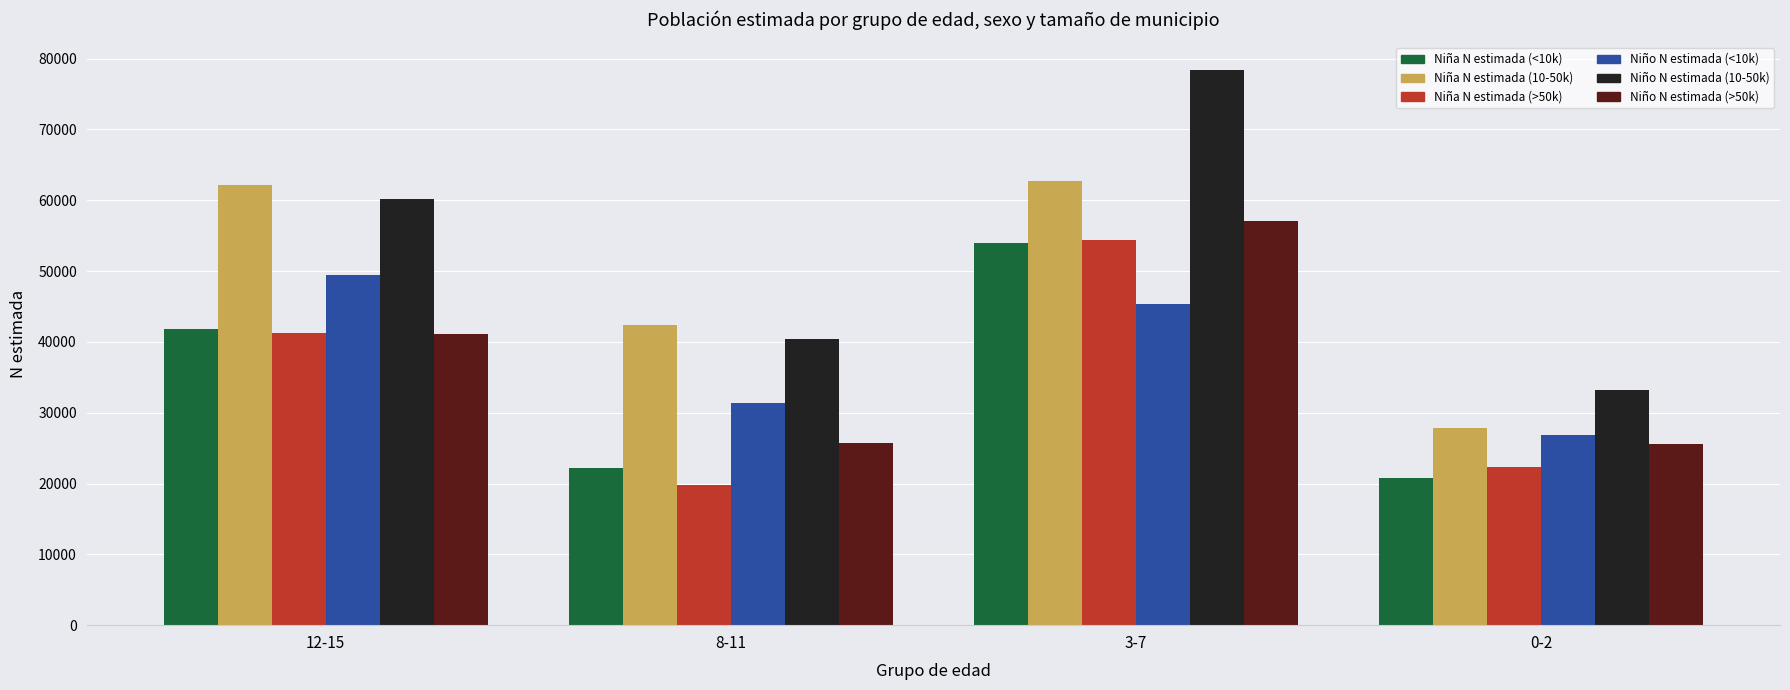

Are the bars horizontal?

No